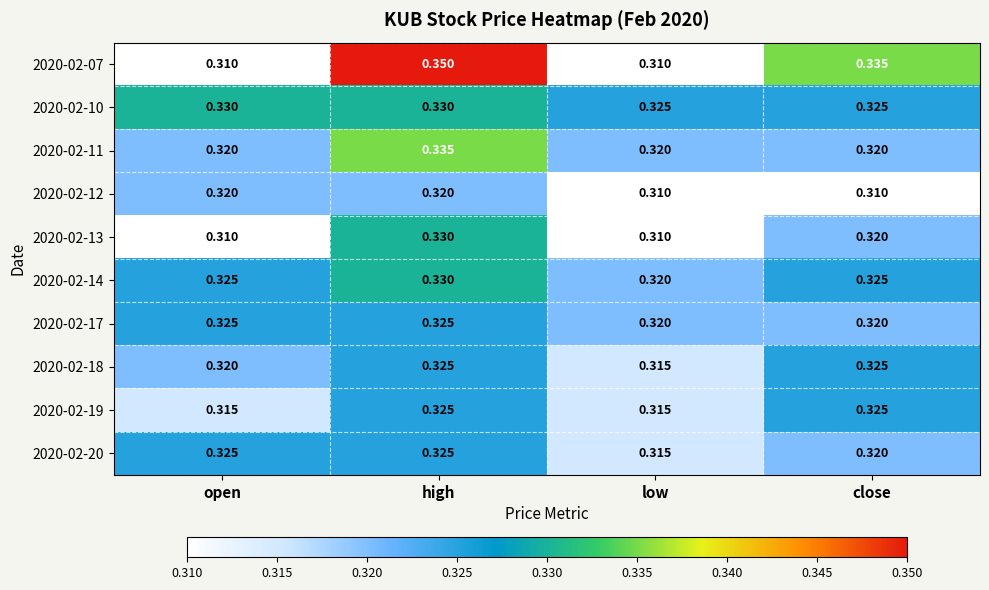

How many data points does each series have?

4